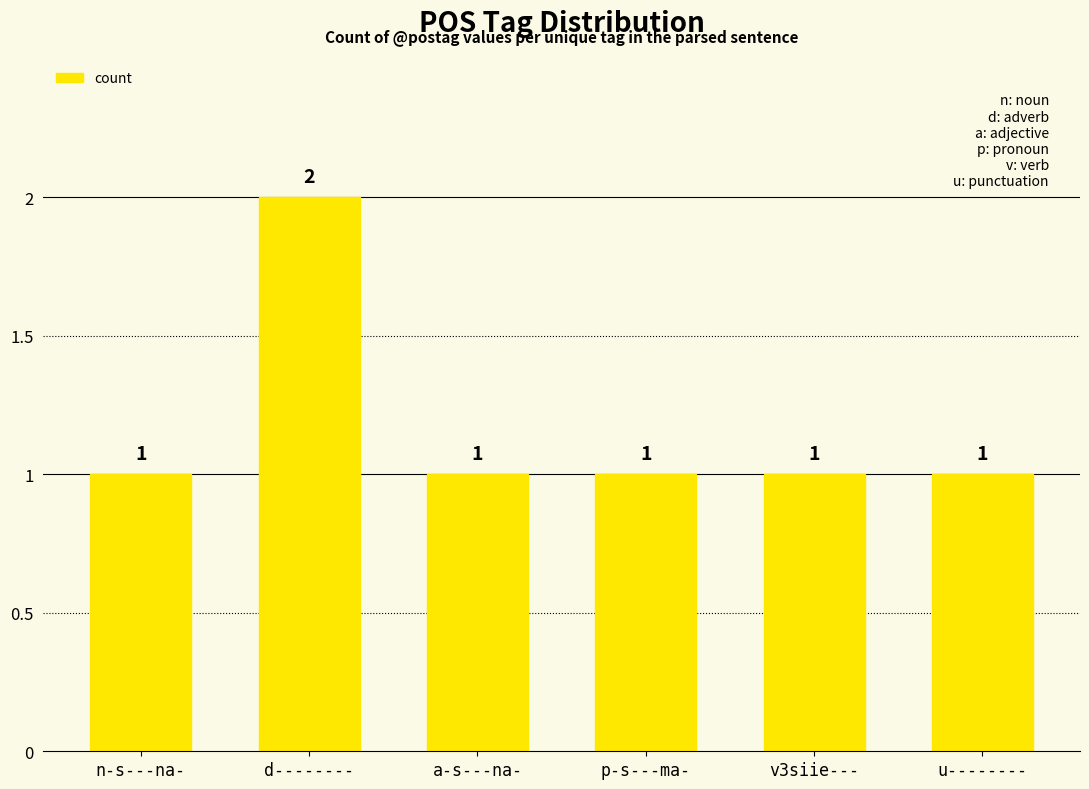

What is the average value?

1